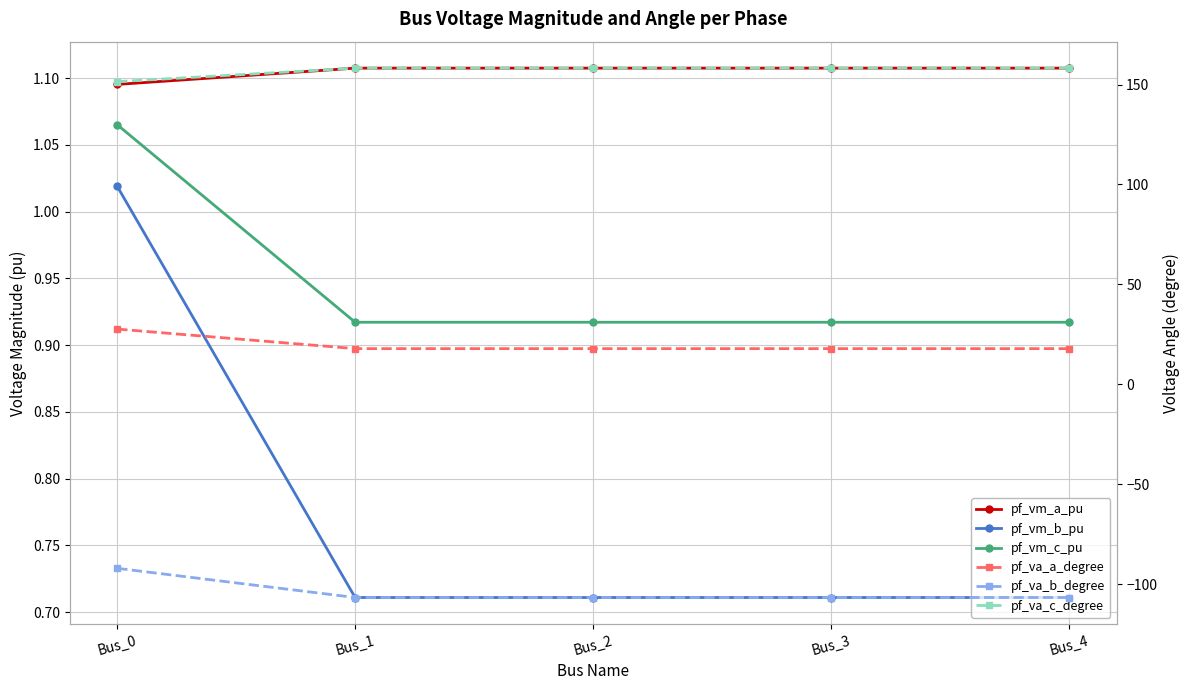

What is the difference between the pf_vm_c_pu values at Bus_0 and Bus_4?

0.1